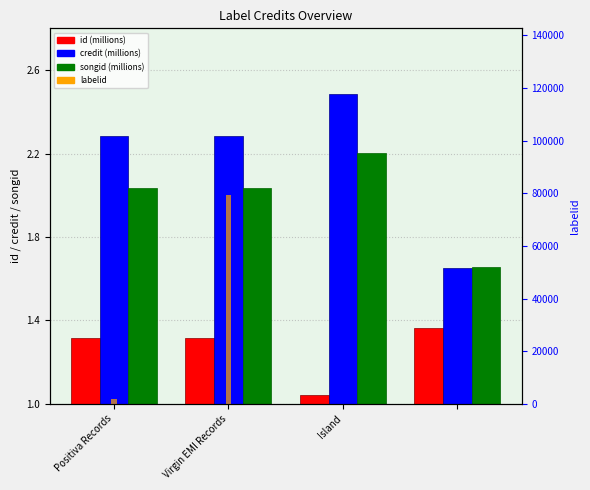

What is the label of the 2nd bar from the left?

Virgin EMI Records